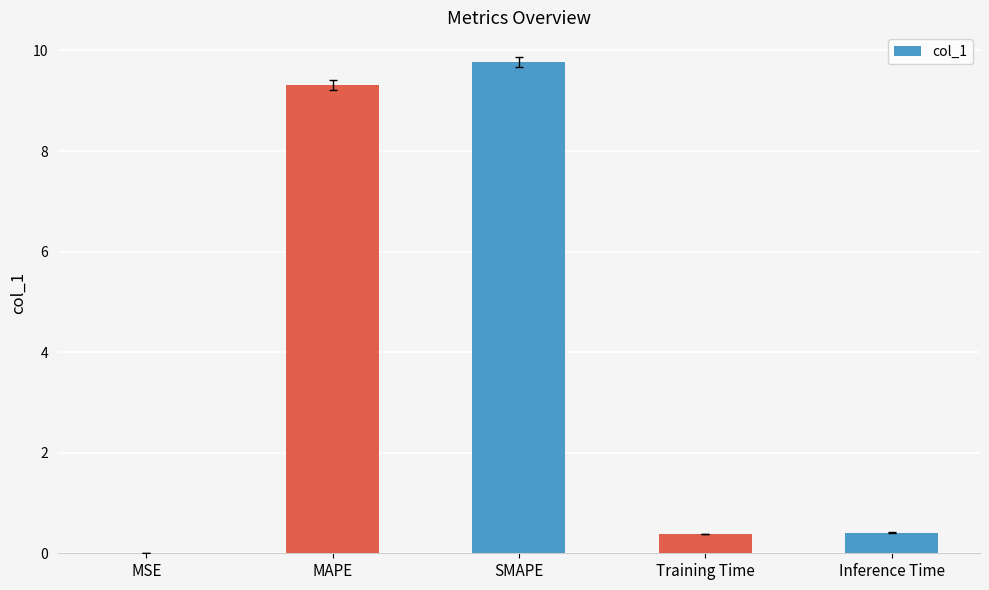

What is the maximum value shown in the chart?

9.8